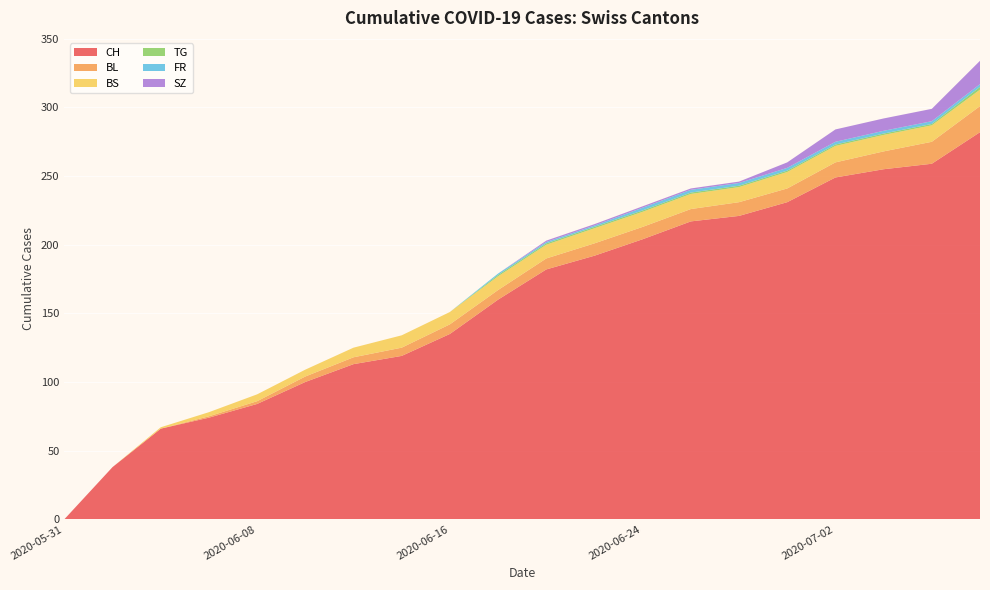

What is the highest value of the CH series?

282